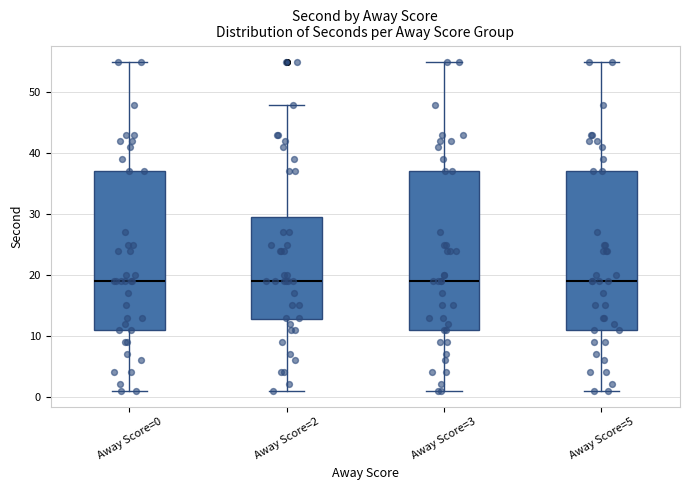

Reading left to right, transcribe this box plot: for each box, give where its median line is, the range the box spans, and where its two whiskers end, as read against the y-axis. The values are not printed on the chart, so give them approximately, as read against the axis.

Away Score=0: median 19, box 11 to 37, whiskers 1 to 55
Away Score=2: median 19, box 13 to 30, whiskers 1 to 48
Away Score=3: median 19, box 11 to 37, whiskers 1 to 55
Away Score=5: median 19, box 11 to 37, whiskers 1 to 55